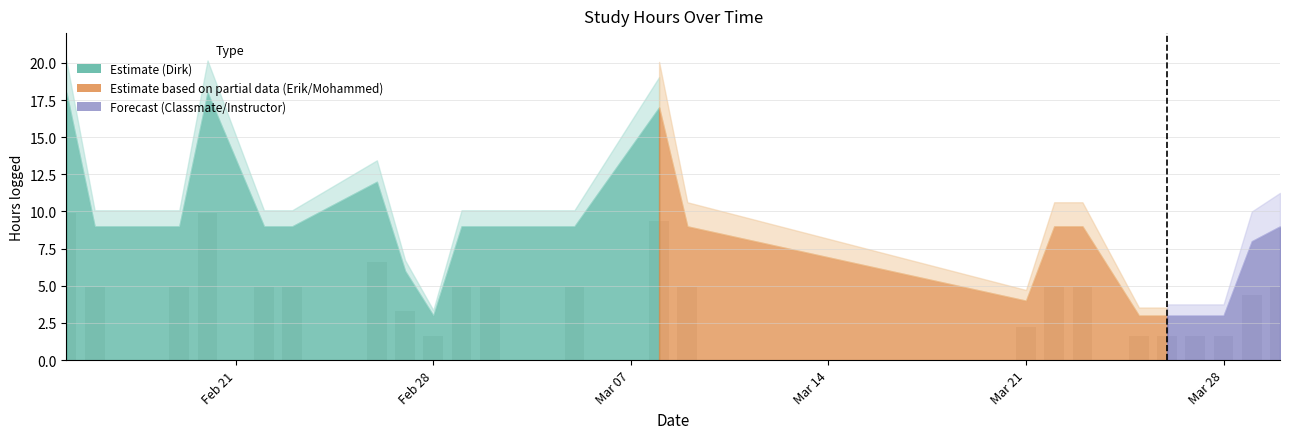

How many categories are shown in the chart?

23